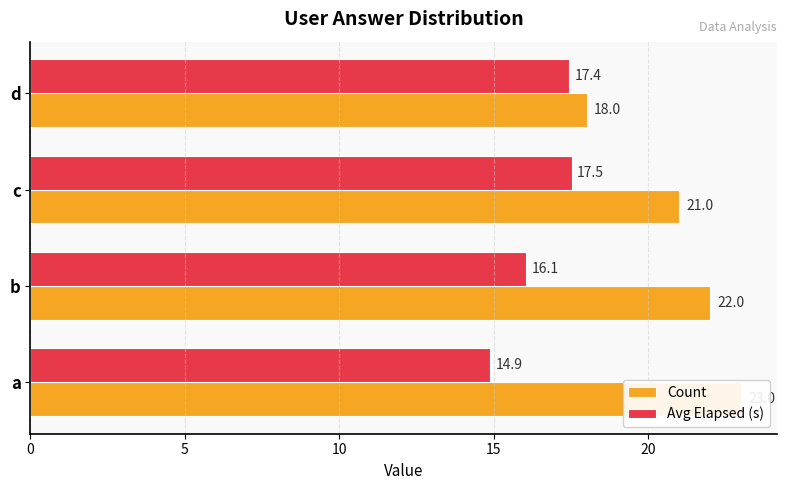

What are all the series names shown in the legend?

Count, Avg Elapsed (s)